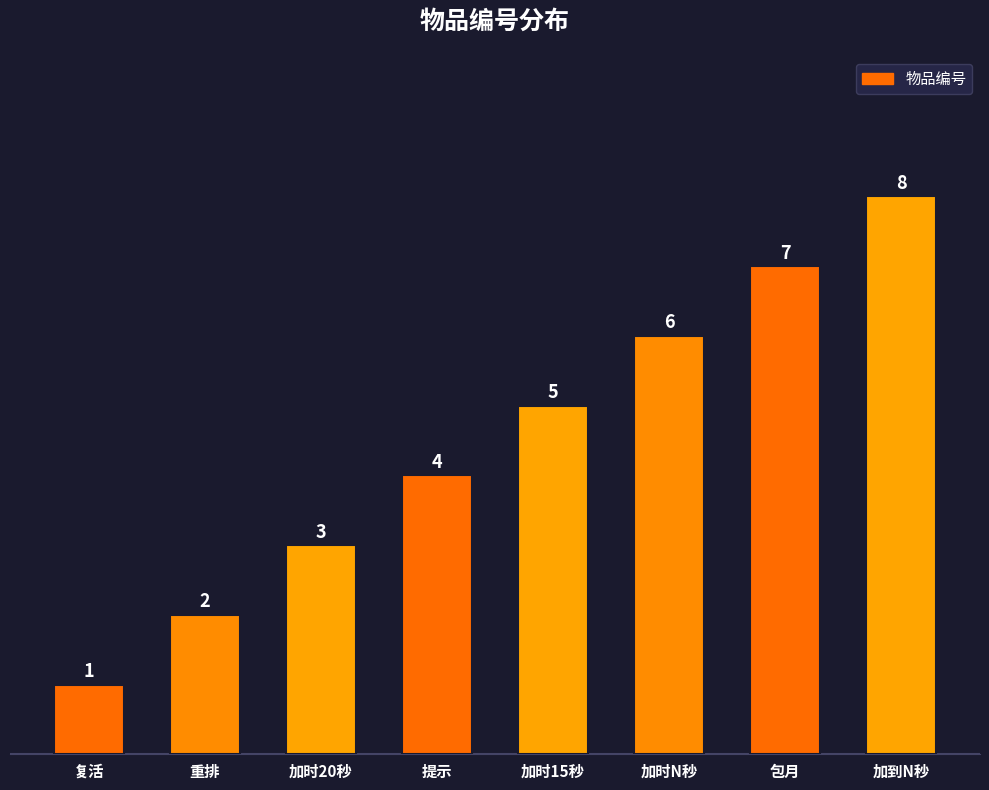

Rank the categories by value from highest to lowest.

加到N秒, 包月, 加时N秒, 加时15秒, 提示, 加时20秒, 重排, 复活